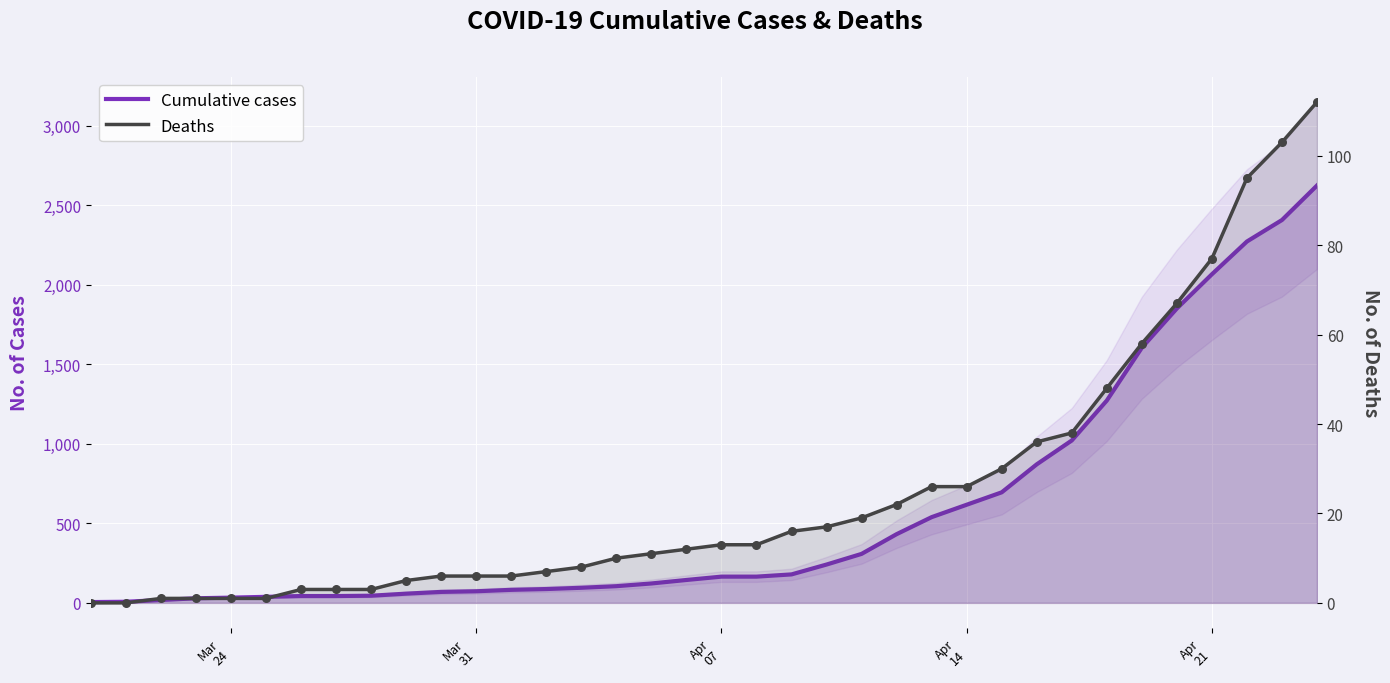

Which series reaches the maximum Y coordinate?

Cumulative cases